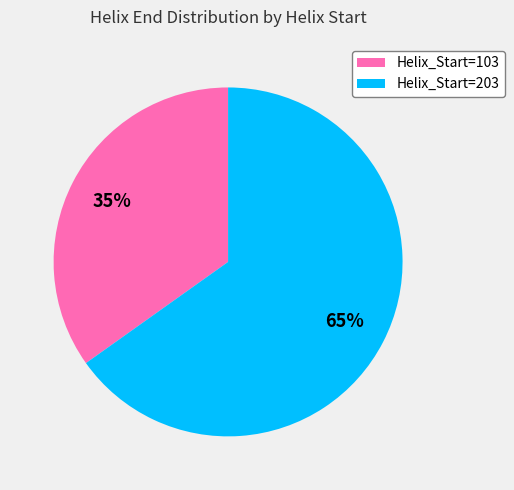

Is the sum of Helix_Start=103 and Helix_Start=203 greater than half?

Yes